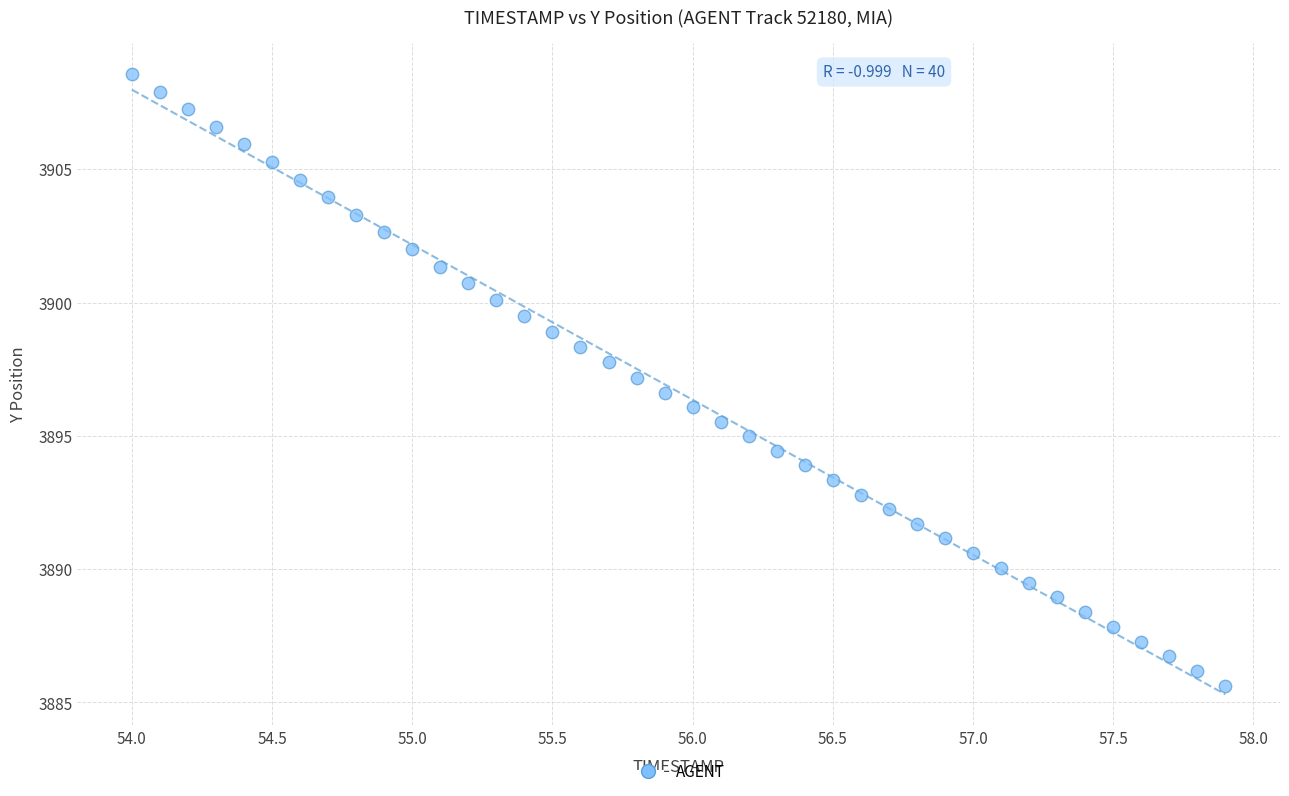

What is the range of Y values (max minus min)?

23.0